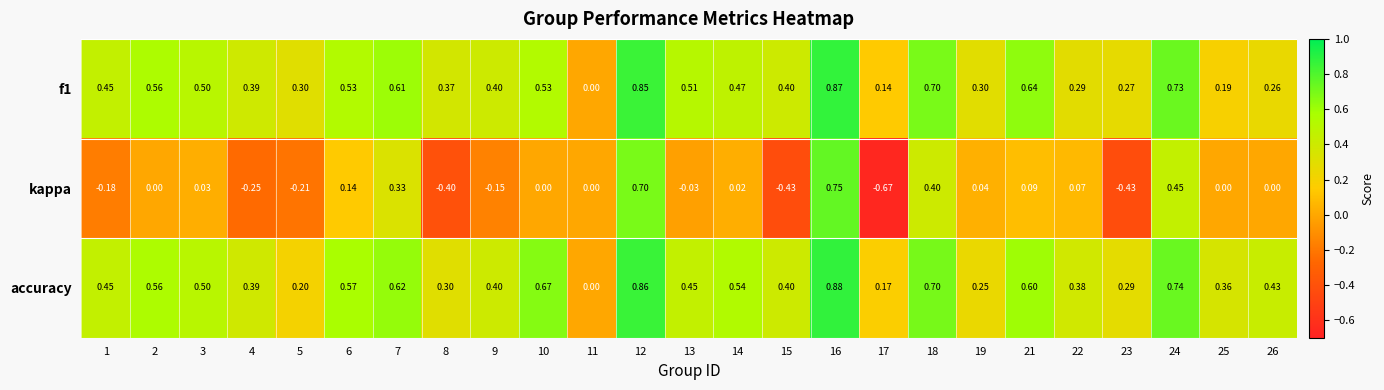

Which series has the largest range (max minus min)?

kappa